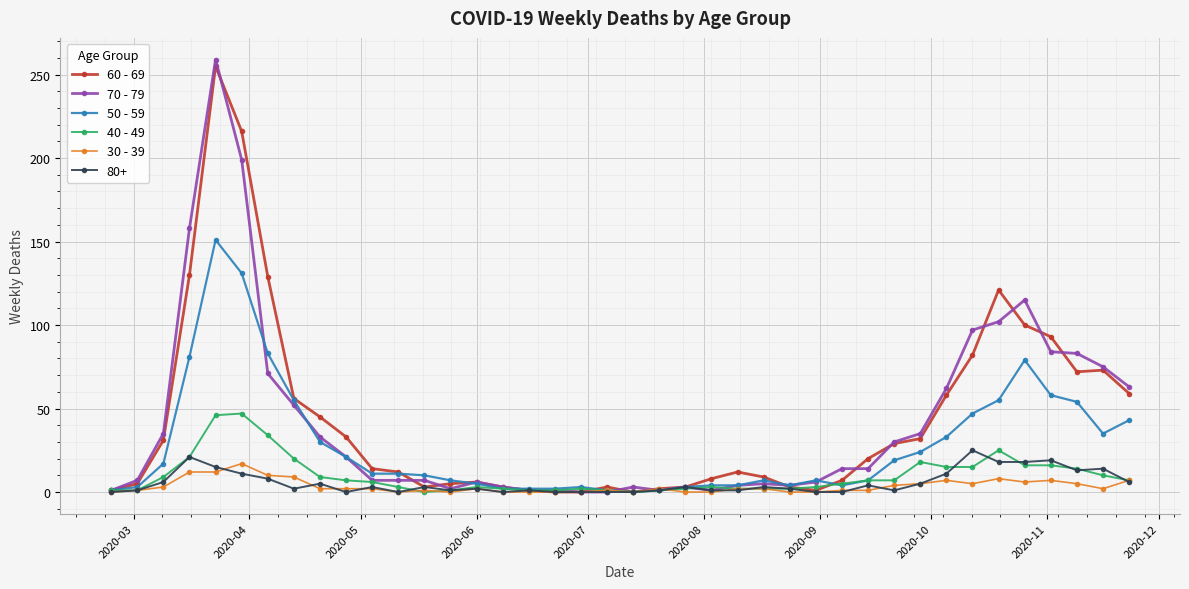

How many data points in 60 - 69 are less than 14?

20